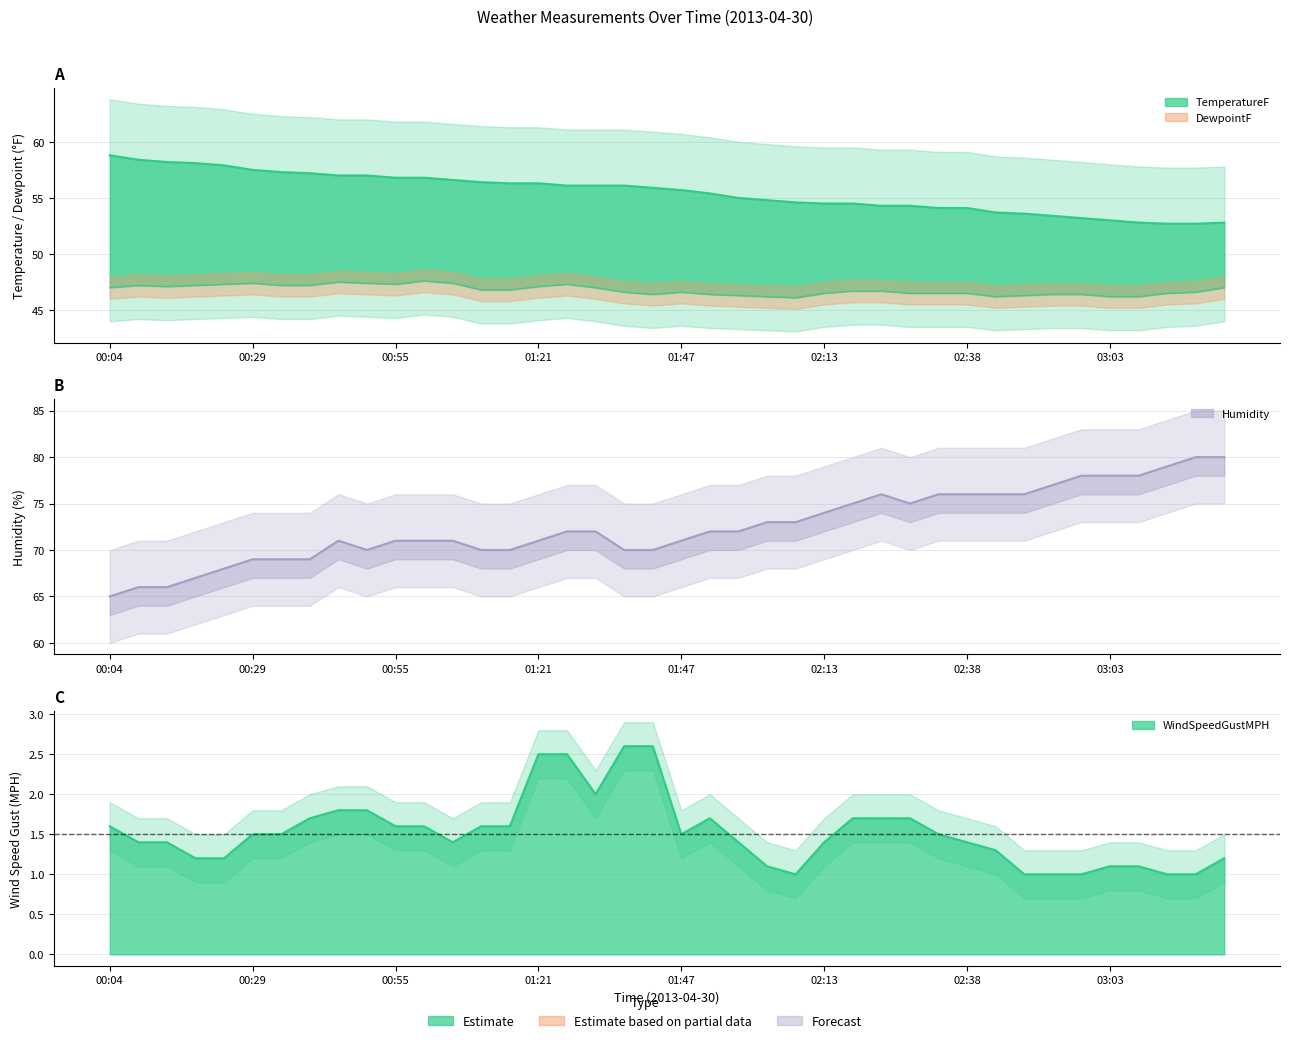

The value of DewpointF at 26 is 46.7. True or false?

True